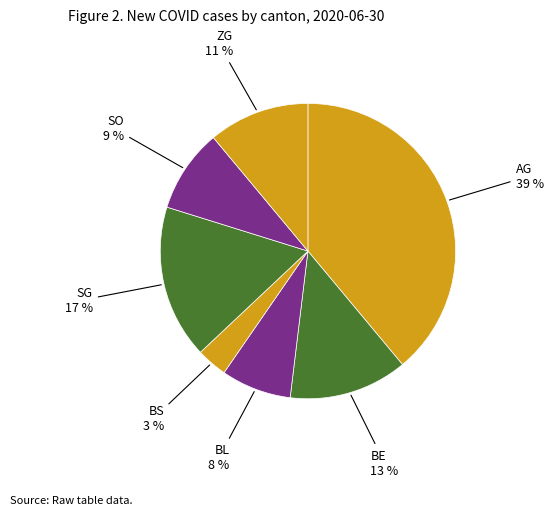

Count the number of slices in the pie.

7